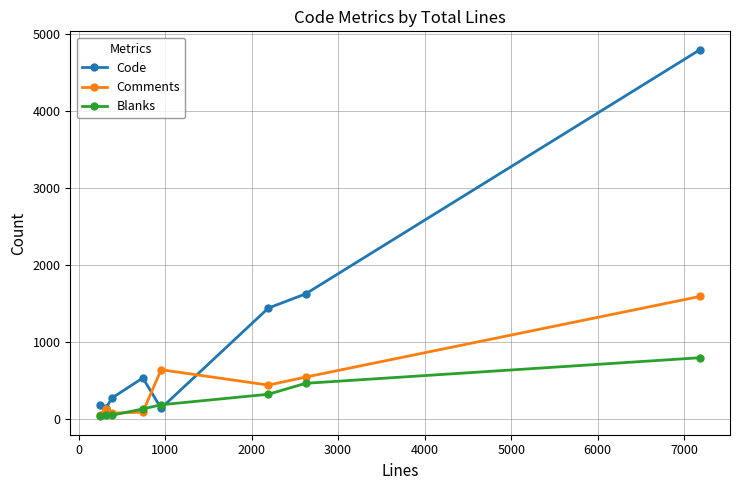

Does the chart have visible grid lines?

Yes